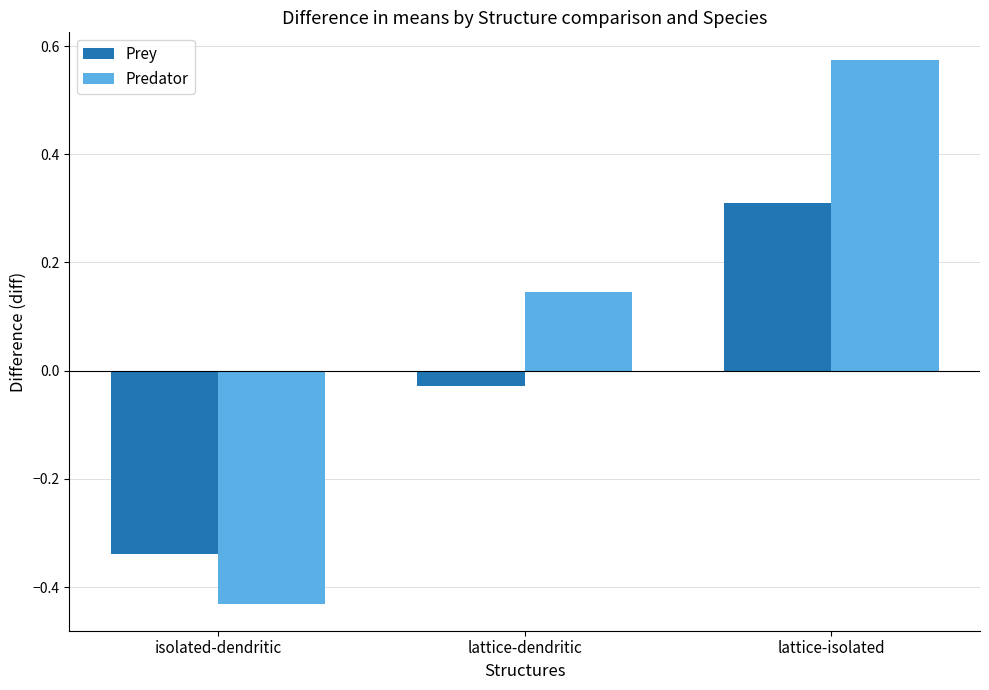

Which series has the largest total across all categories?

Predator